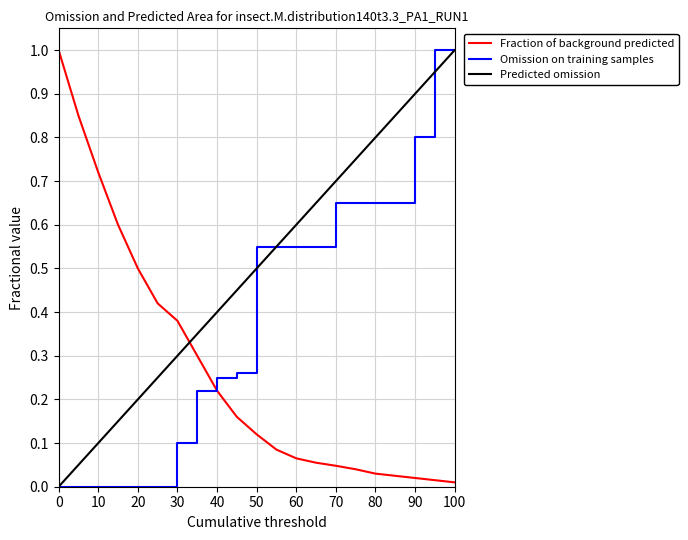

Which series has the largest total across all categories?

Predicted omission